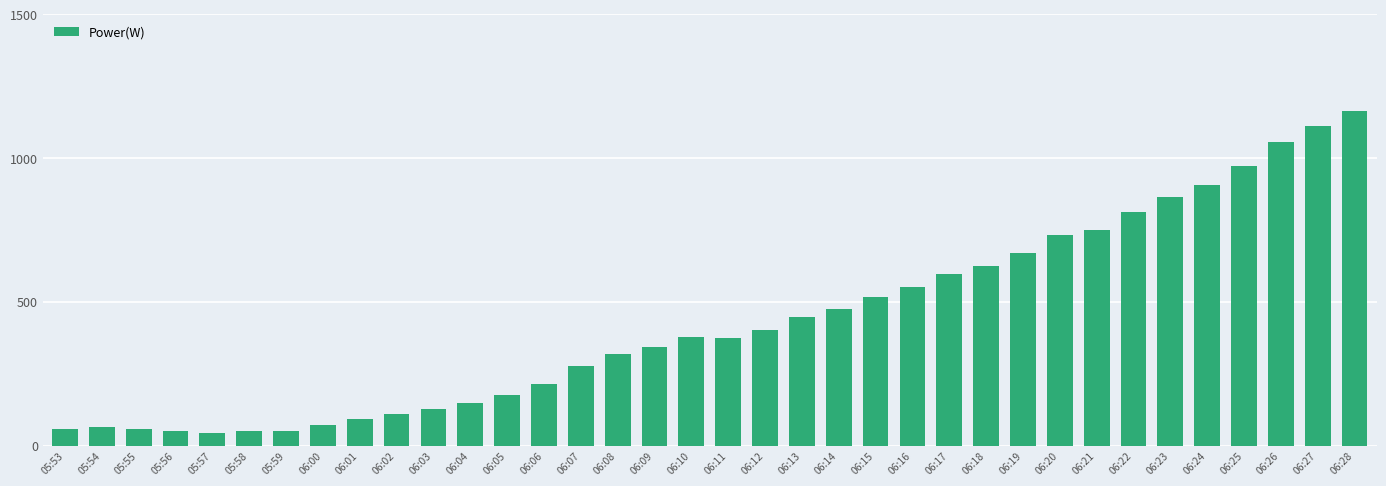

What is the difference between the second highest and second lowest values?

1062